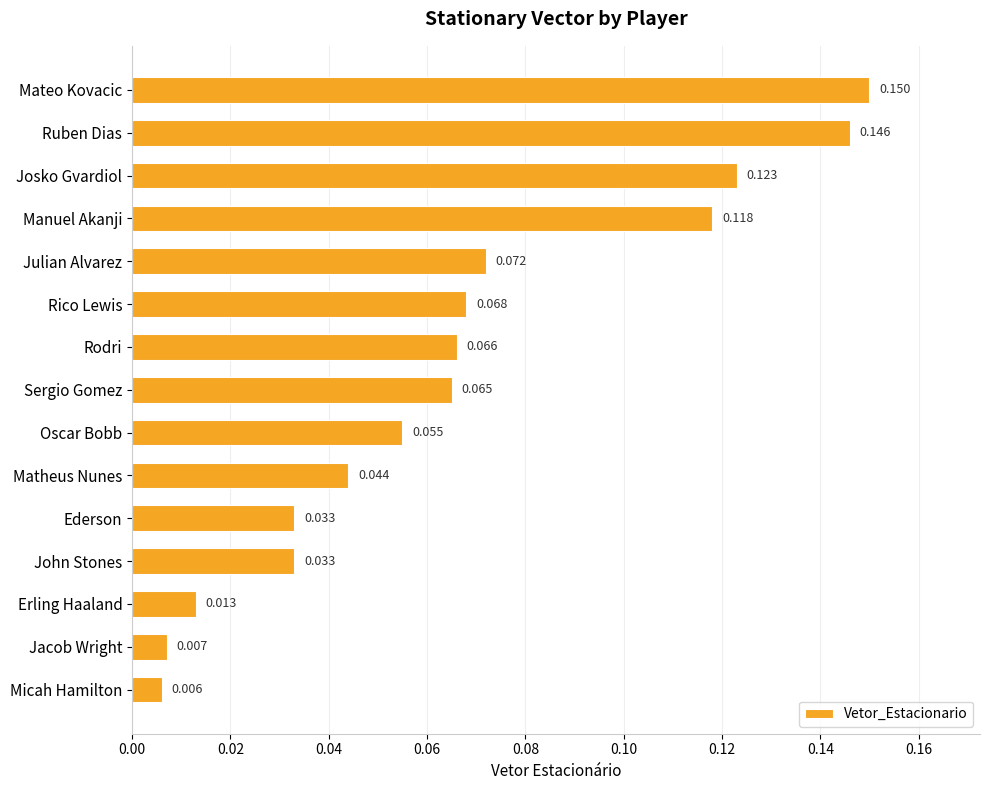

What is the label of the 2nd bar from the bottom?

Jacob Wright